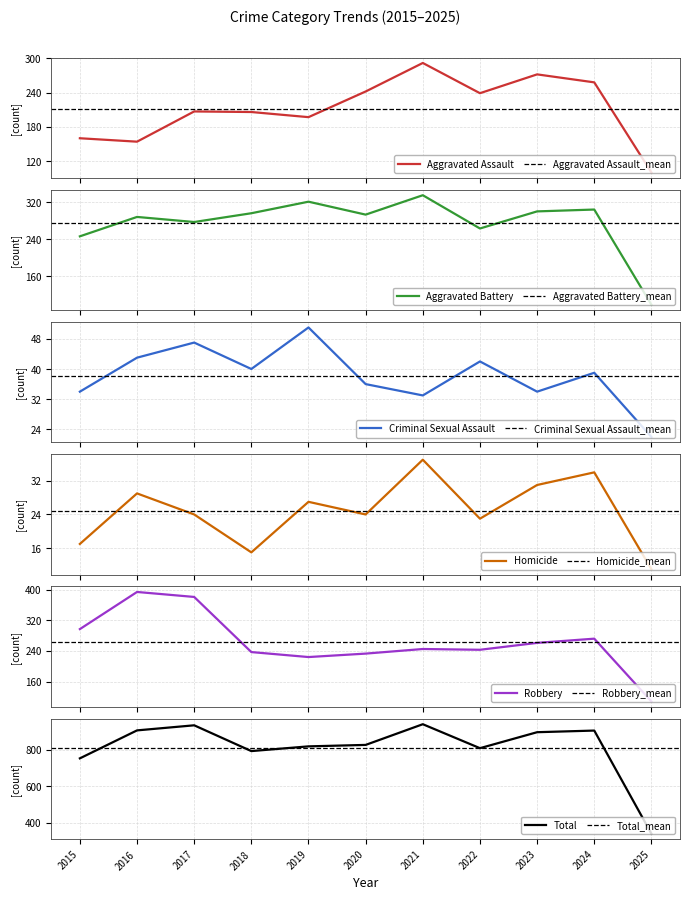

Which label corresponds to the largest value in the chart?

2021